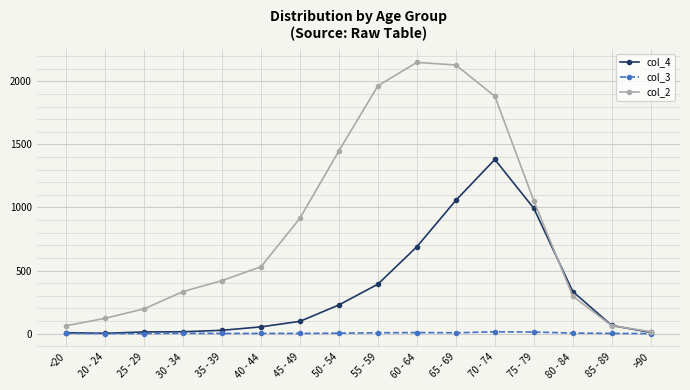

Is it true that col_3 equals 1 at <20?

True